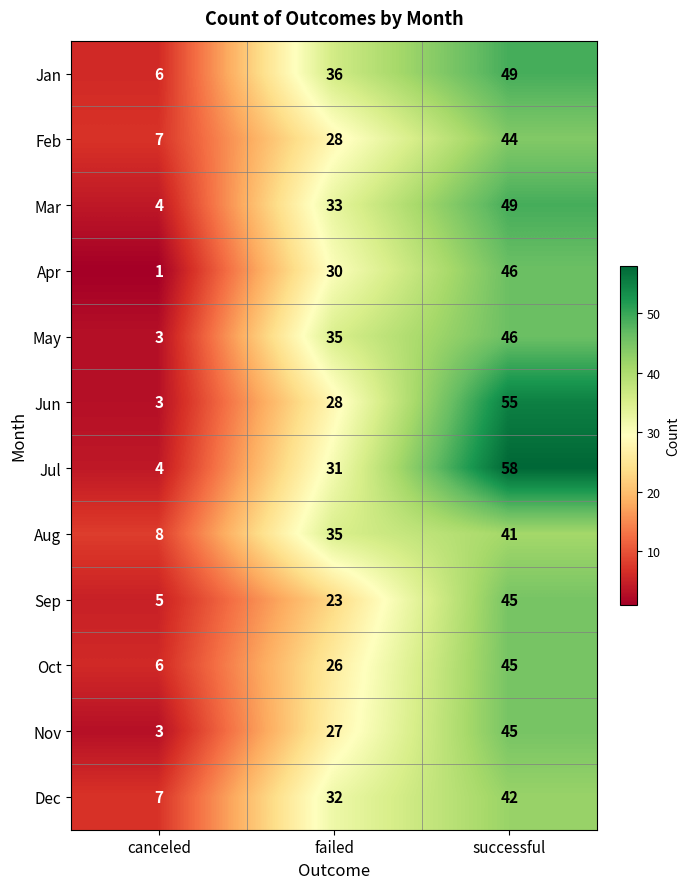

Count the Jul values in the range 4 to 58.

3